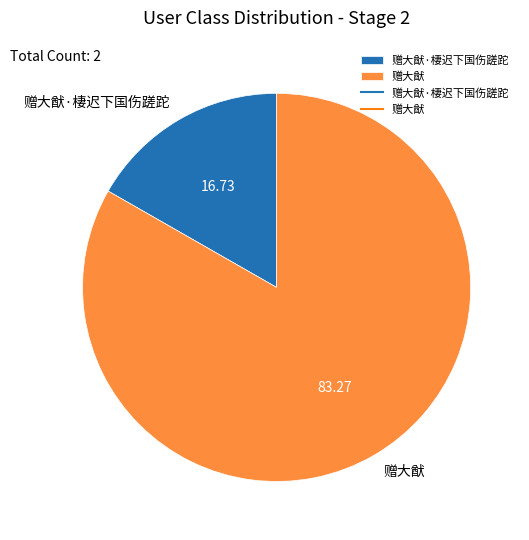

True or false: 赠大猷 accounts for 83% of the total.

True